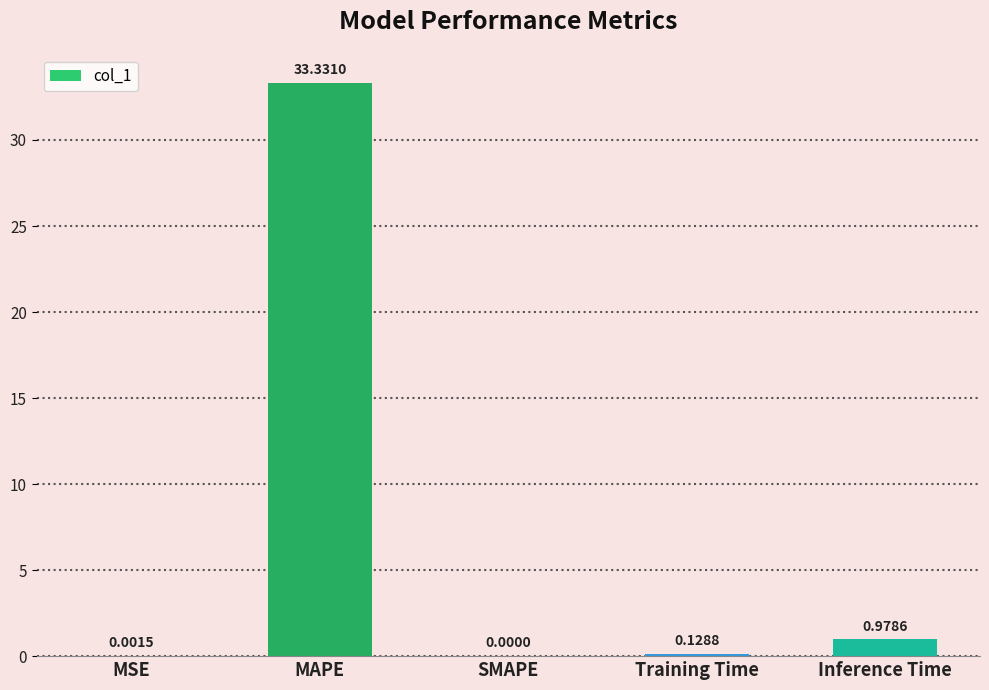

The chart shows a value of 0.0 at SMAPE. True or false?

True